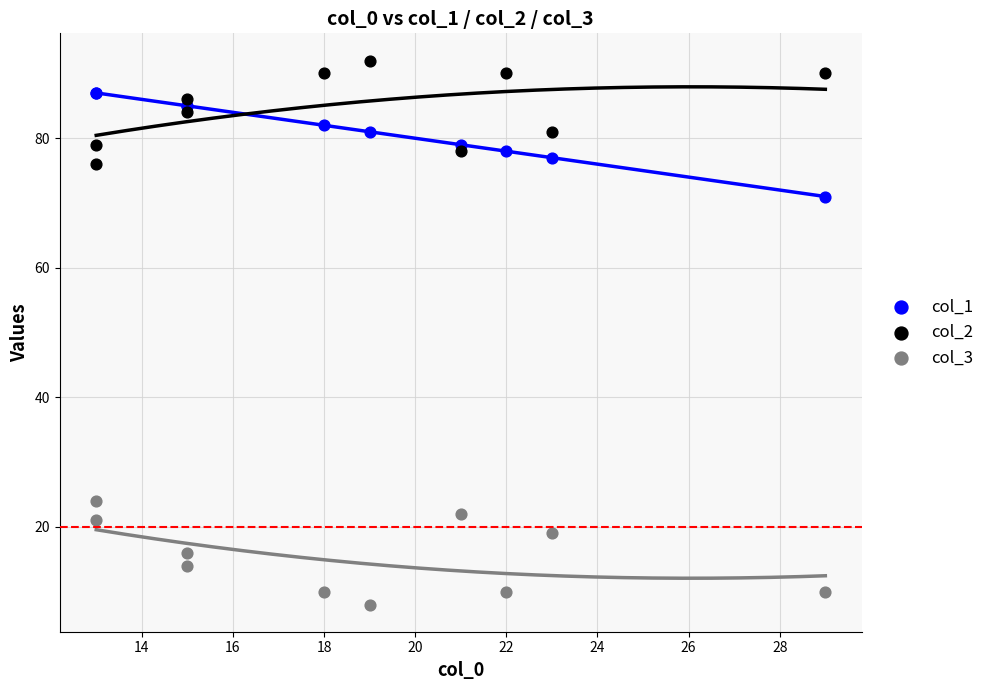

Which series contains the highest Y value?

col_2